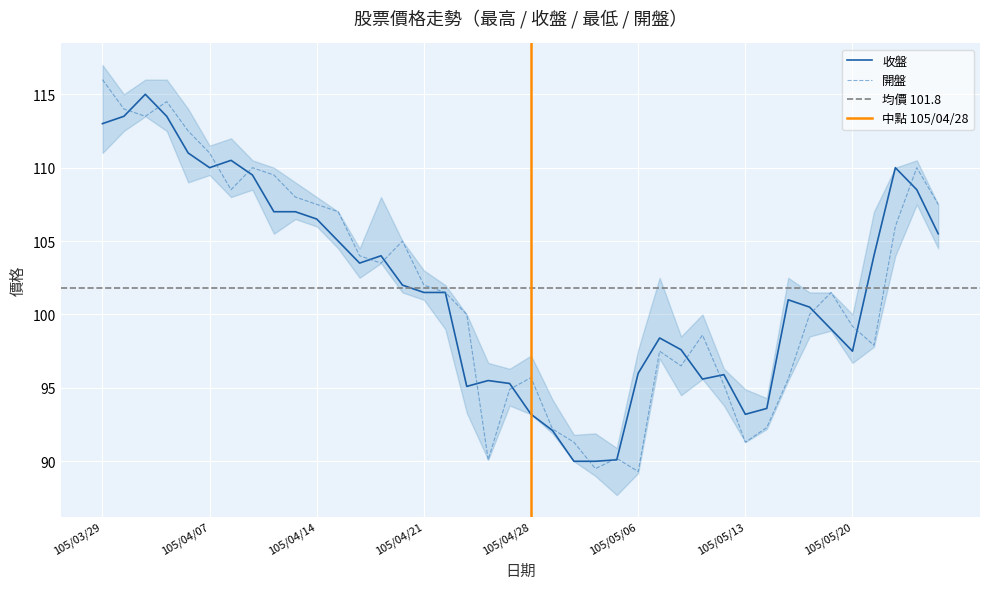

What is the total value across all series at 105/04/25?

195.1